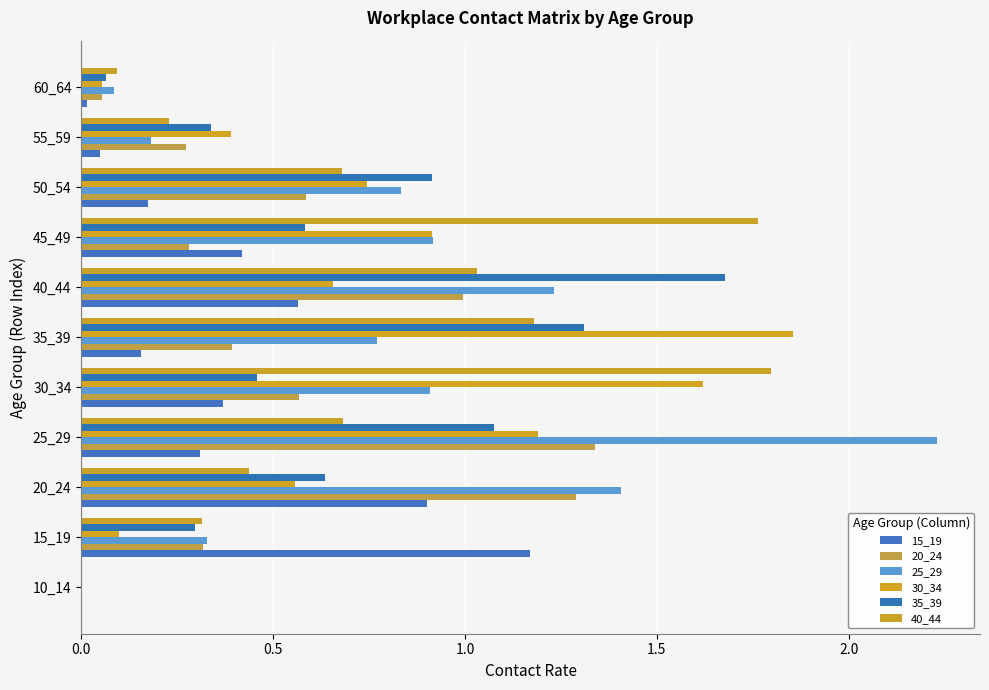

Count the number of data series in this chart.

6